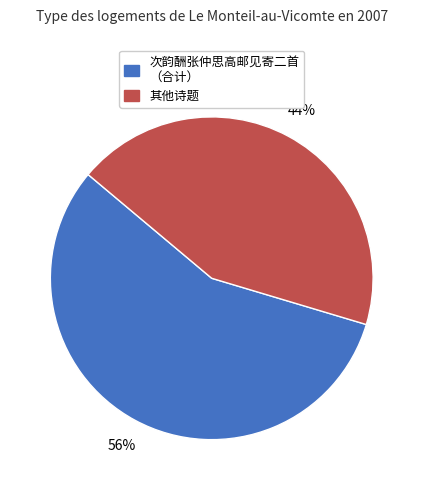

Does any single category account for the majority?

Yes